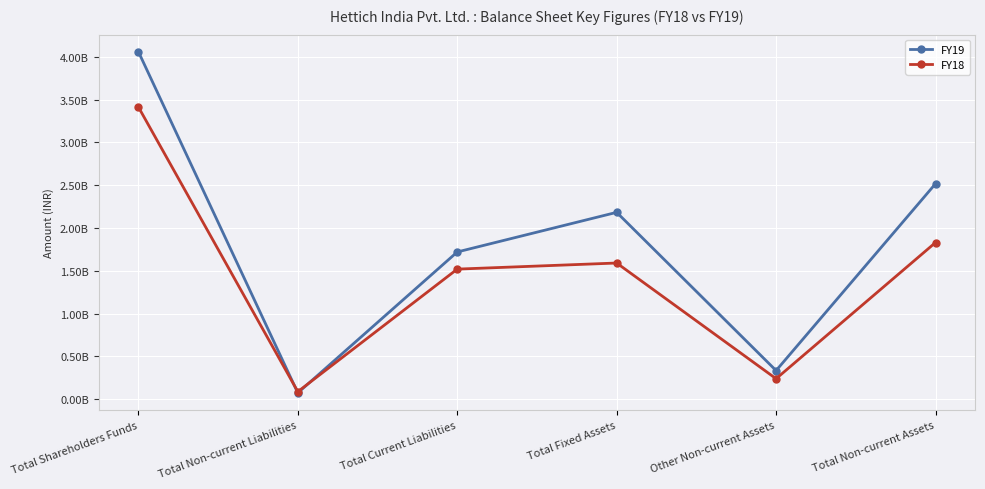

How many data points in FY18 are above 1590920474?

2